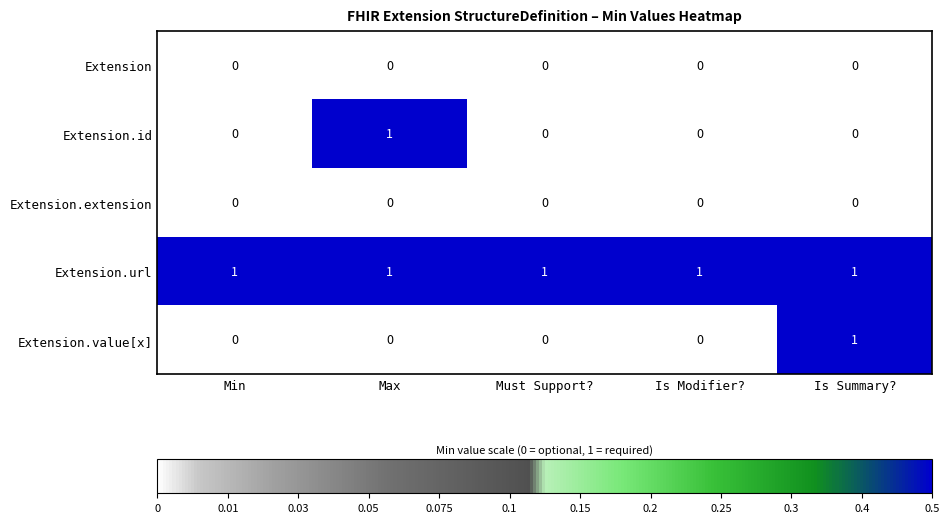

How many data points in Extension.value[x] are above 0?

1